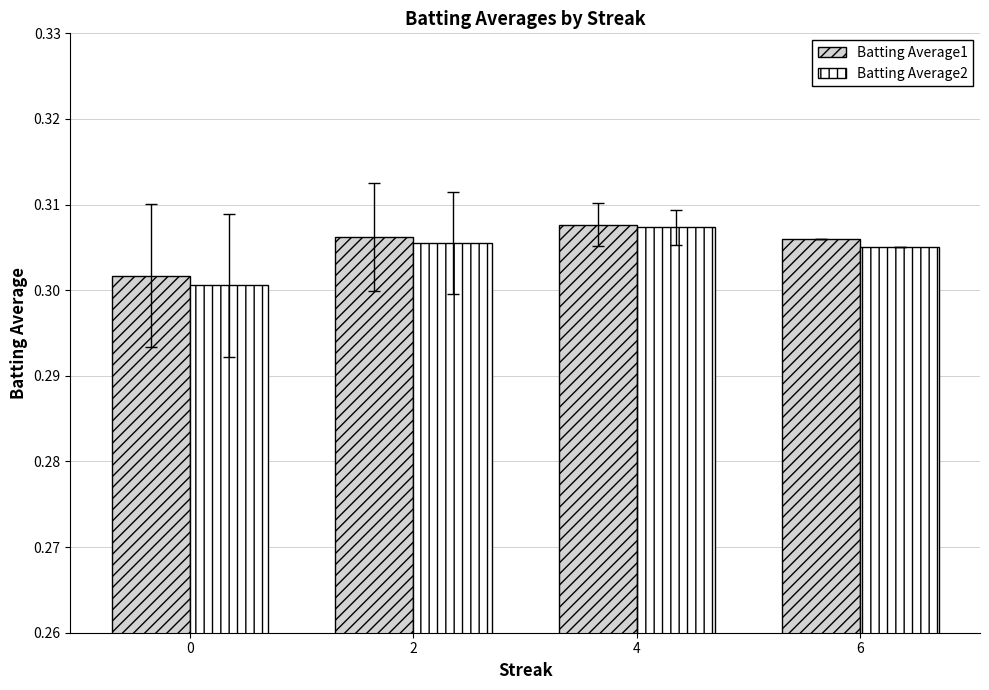

What is the total value across all series at 4?

0.6